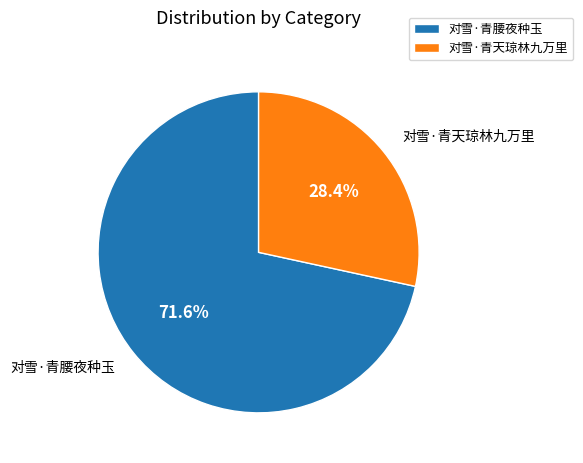

How many segments does this pie chart have?

2